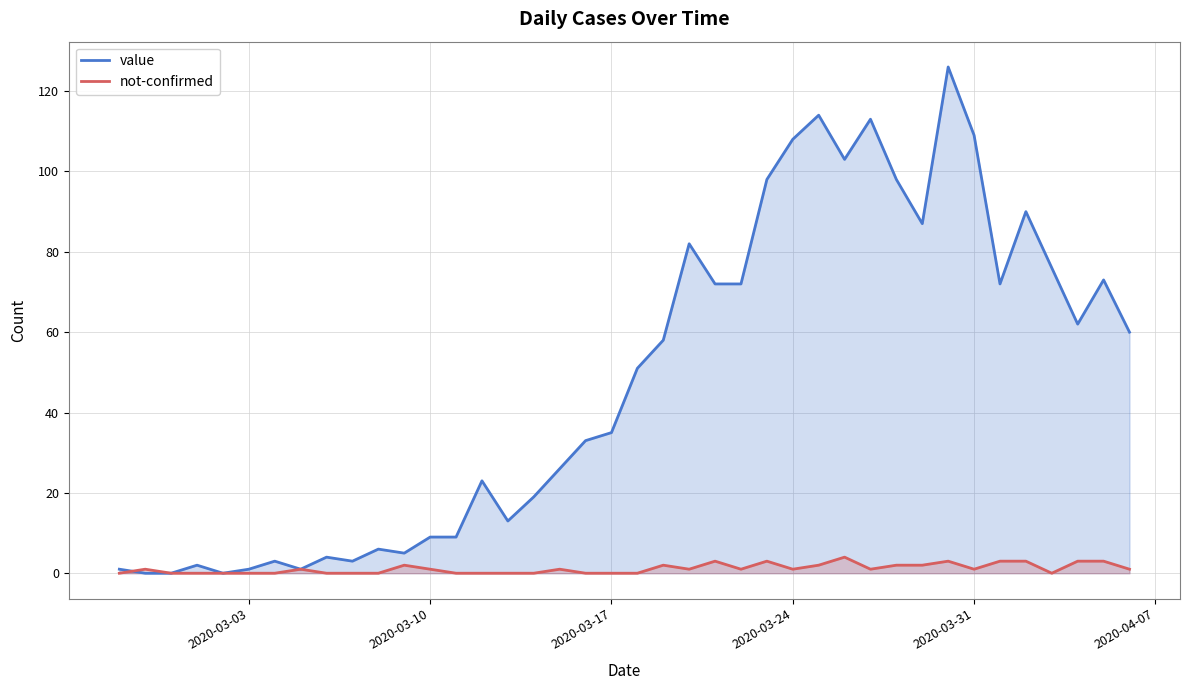

True or false: not-confirmed has more than 1 interior local peaks.

True